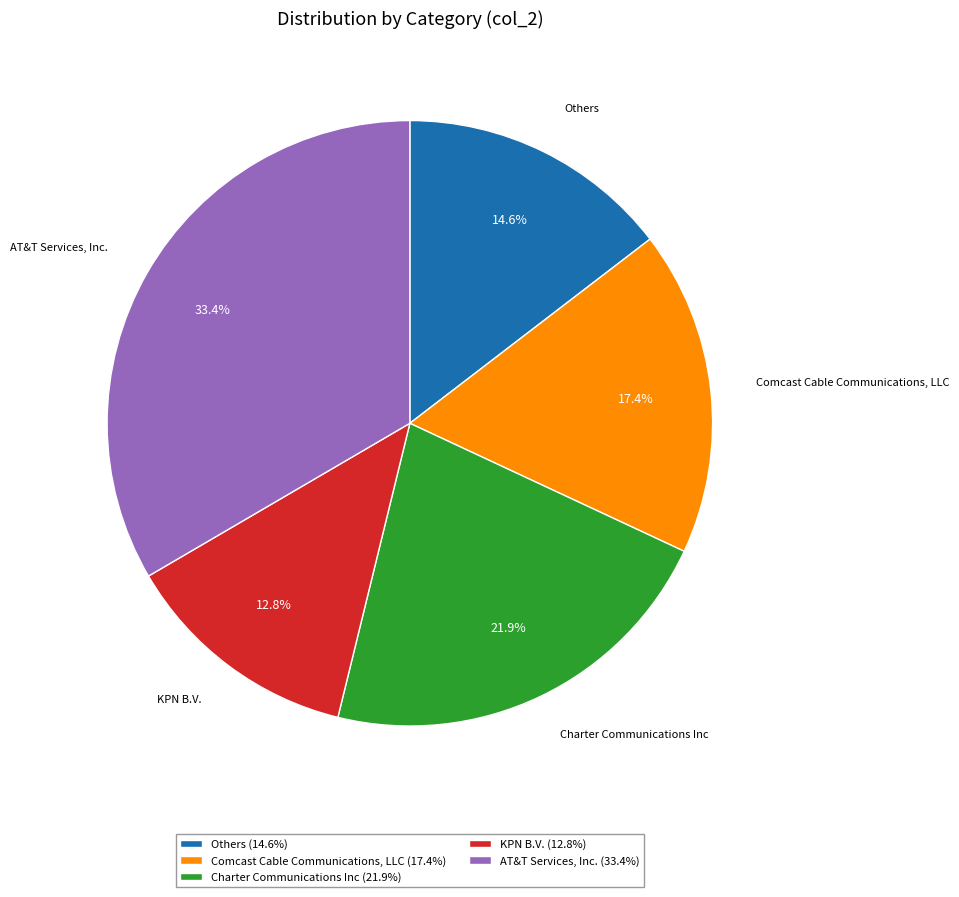

Does any single category account for the majority?

No